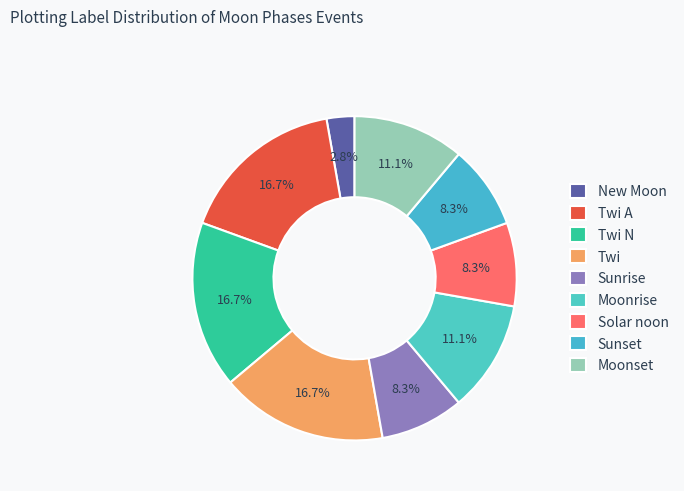

The Moonset slice represents 17% of the pie. True or false?

False